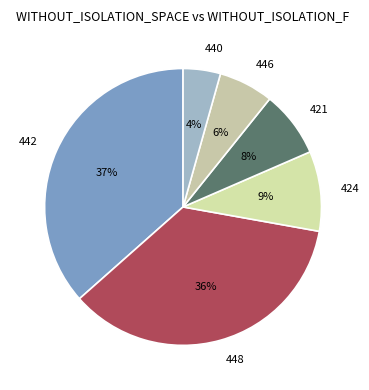

To the nearest percent, what is the combined percentage of 424 and 421?

17%